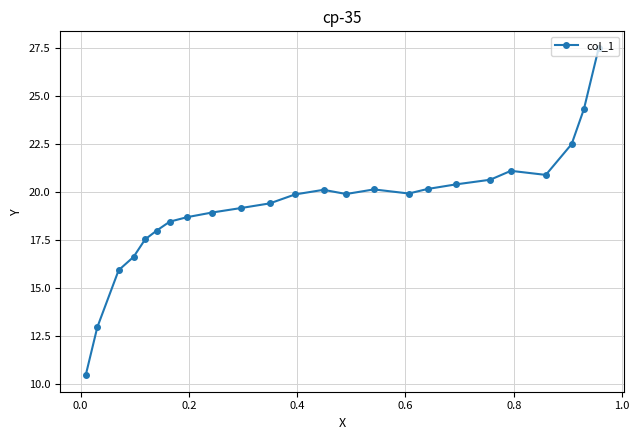

Count the number of values greater than 19.

15